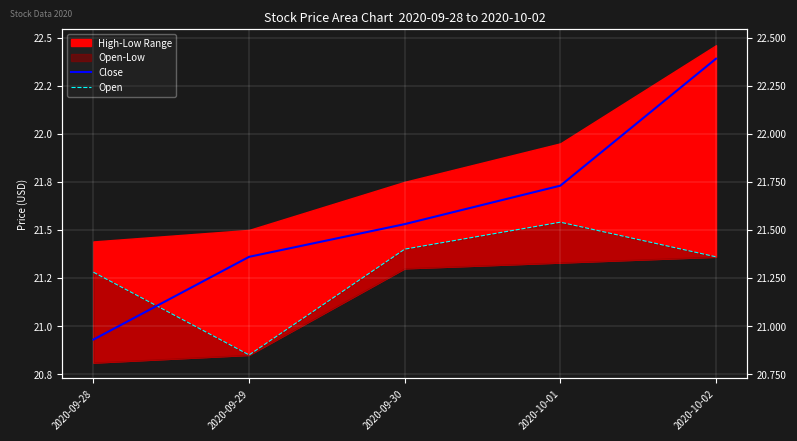

Which series changed the most between 2020-09-28 and 2020-10-02?

Close